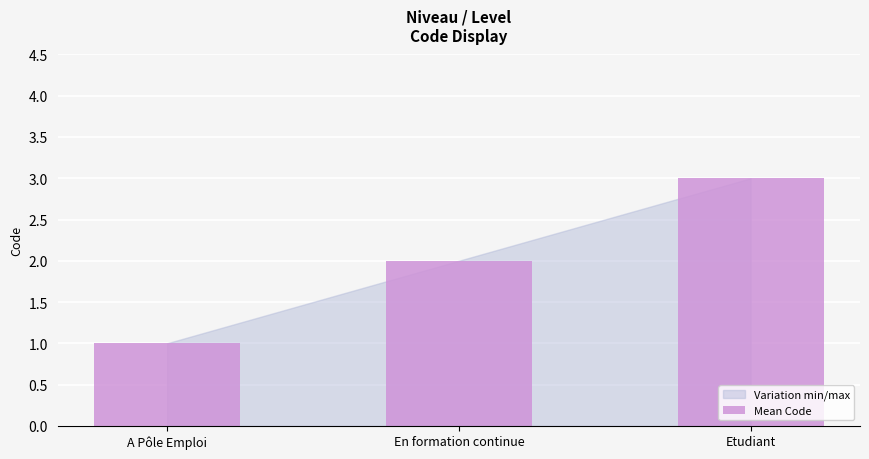

Is it true that the value at En formation continue is 2?

True